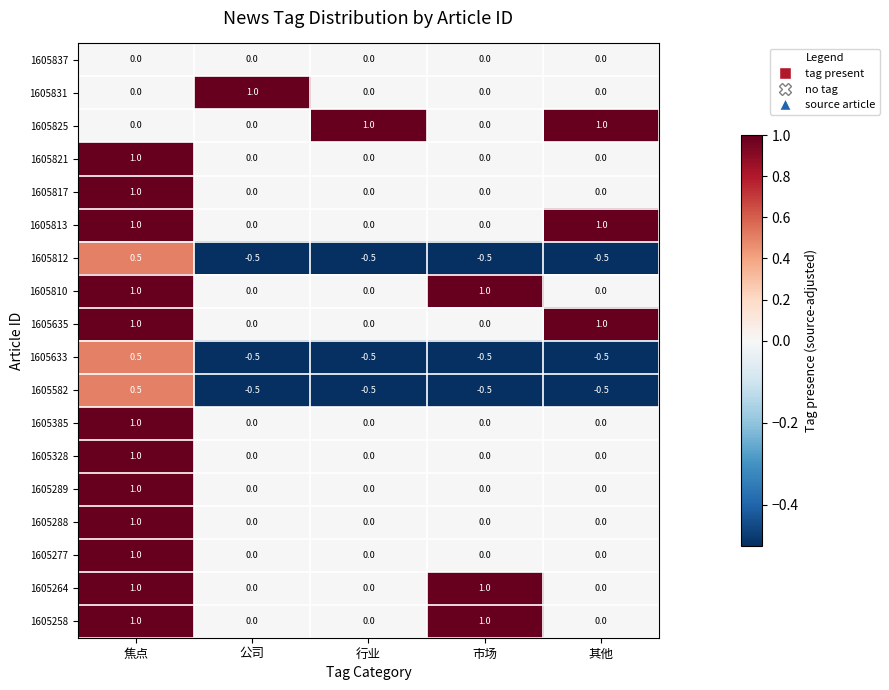

What is the difference between the 1605288 values at 焦点 and 公司?

1.0